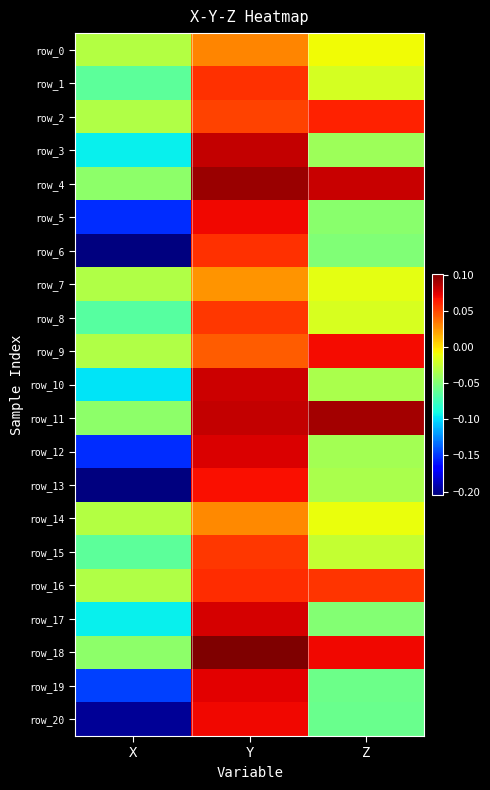

What is the sum of all row_13 values?

-0.2